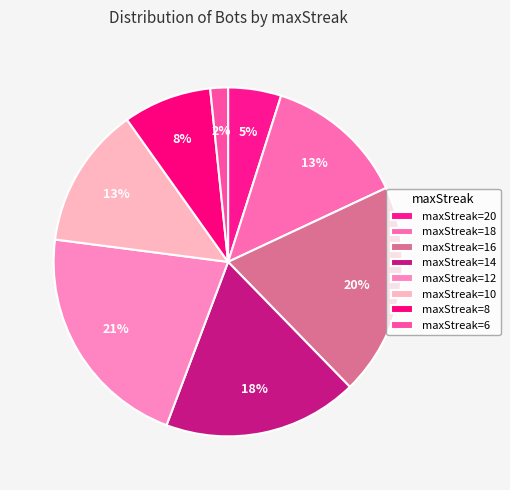

Which slice is the smallest?

maxStreak=6